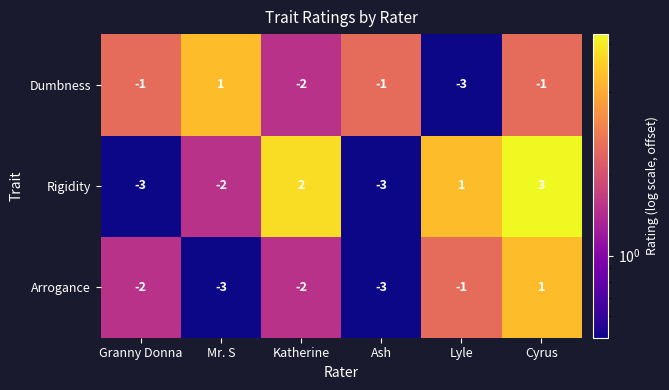

How many series are shown in this chart?

3